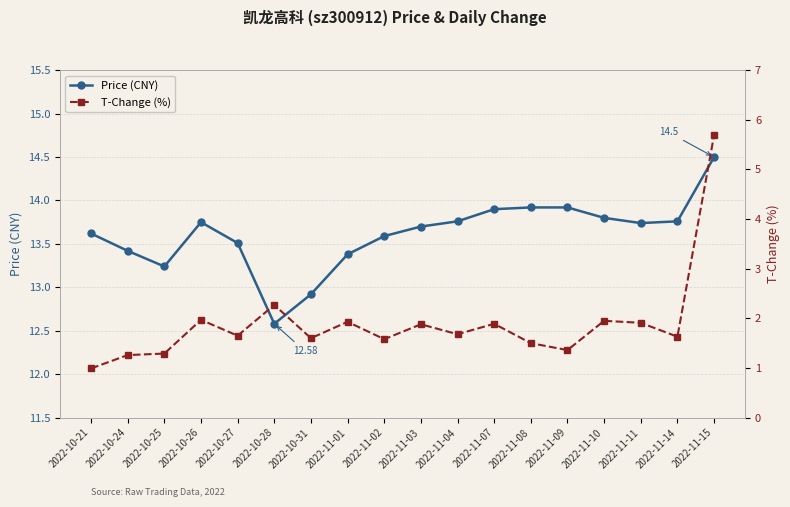

Where is Price (CNY) nearest to the value 13?

2022-10-31